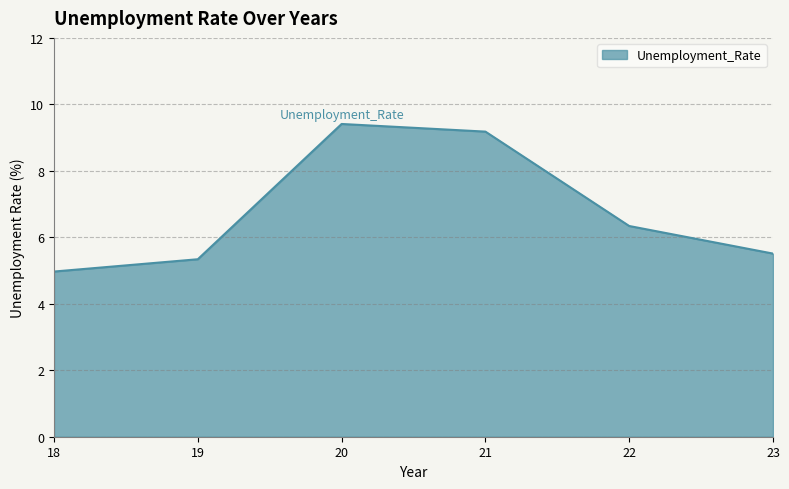

Does the chart have visible grid lines?

Yes